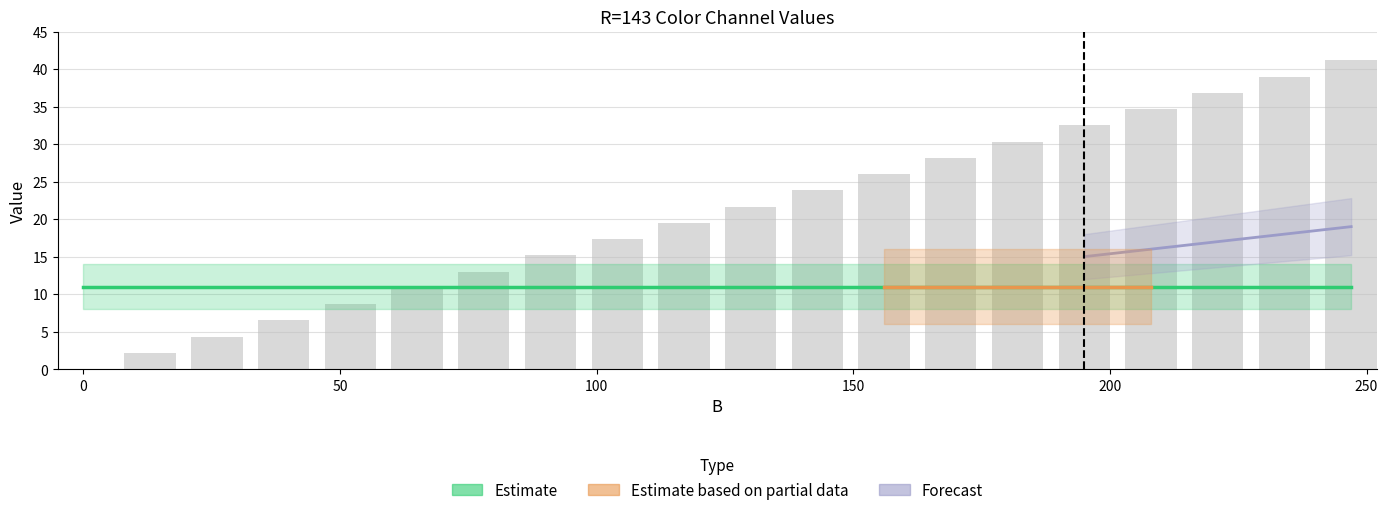

Rank the categories by value from lowest to highest.

0, 1, 2, 3, 4, 5, 6, 7, 8, 9, 10, 11, 12, 13, 14, 15, 16, 17, 18, 19